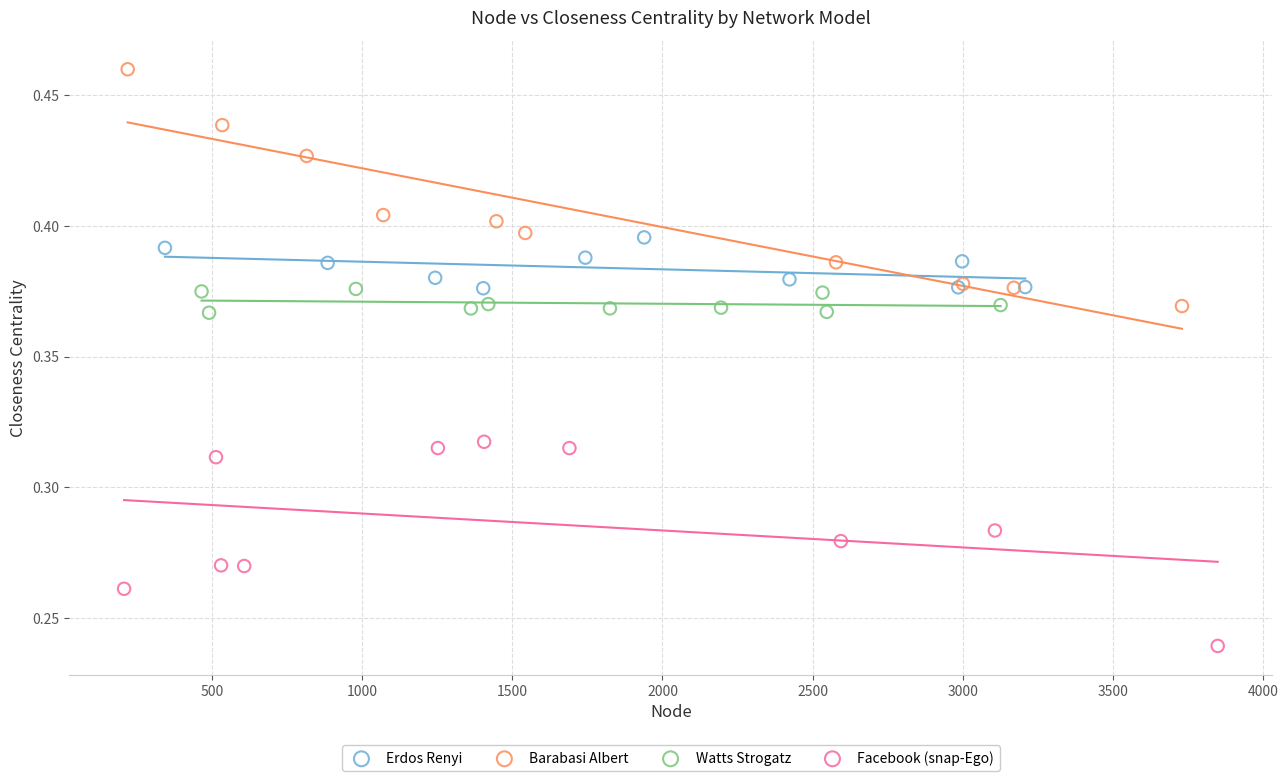

Which series contains the highest Y value?

Barabasi Albert